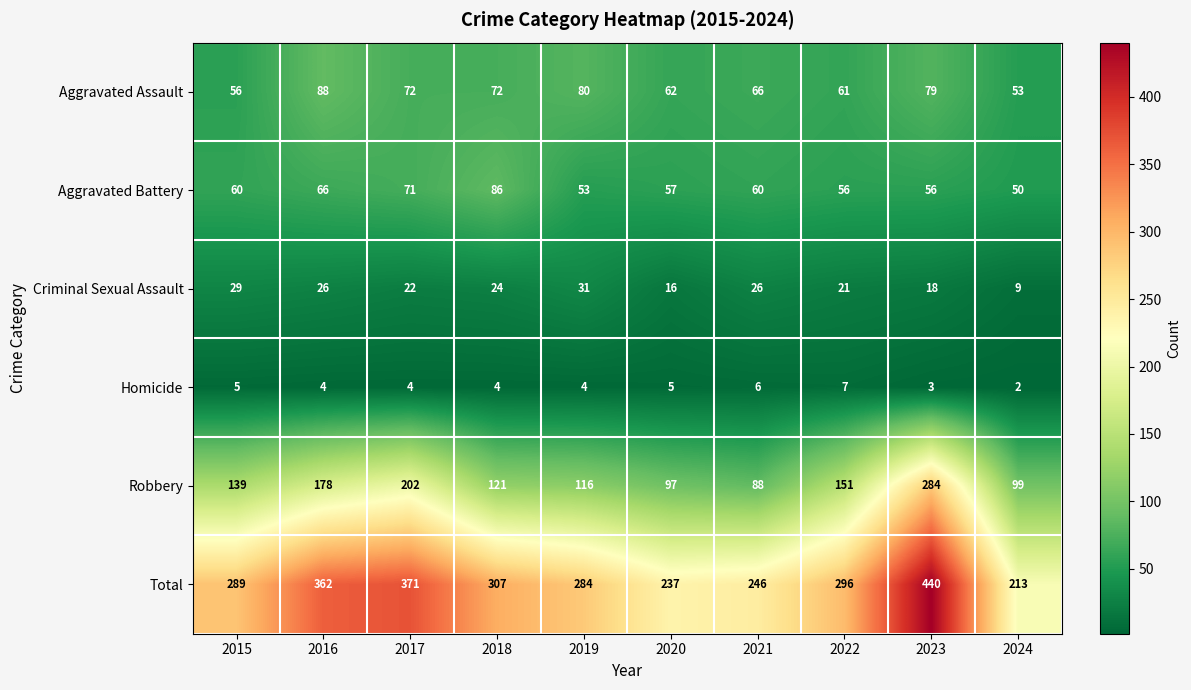

What is the approximate value of Aggravated Assault at 2016, to the nearest 10?

90